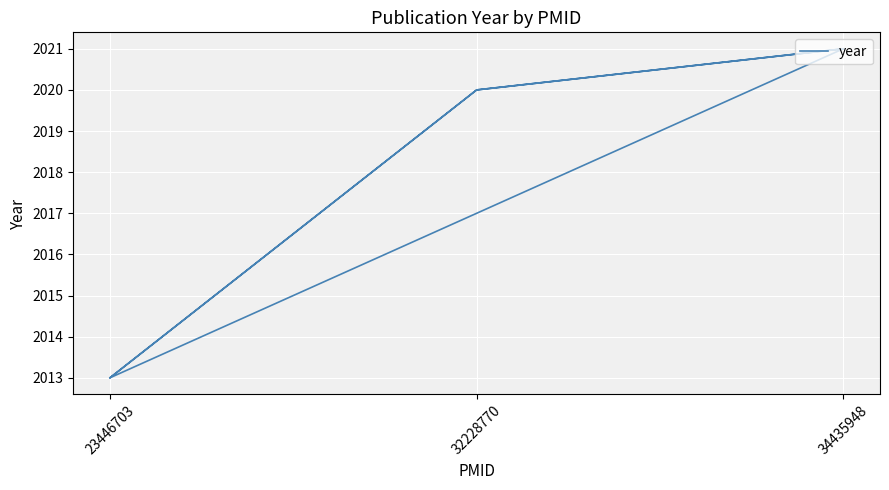

What is the difference between the maximum and second lowest values?

8